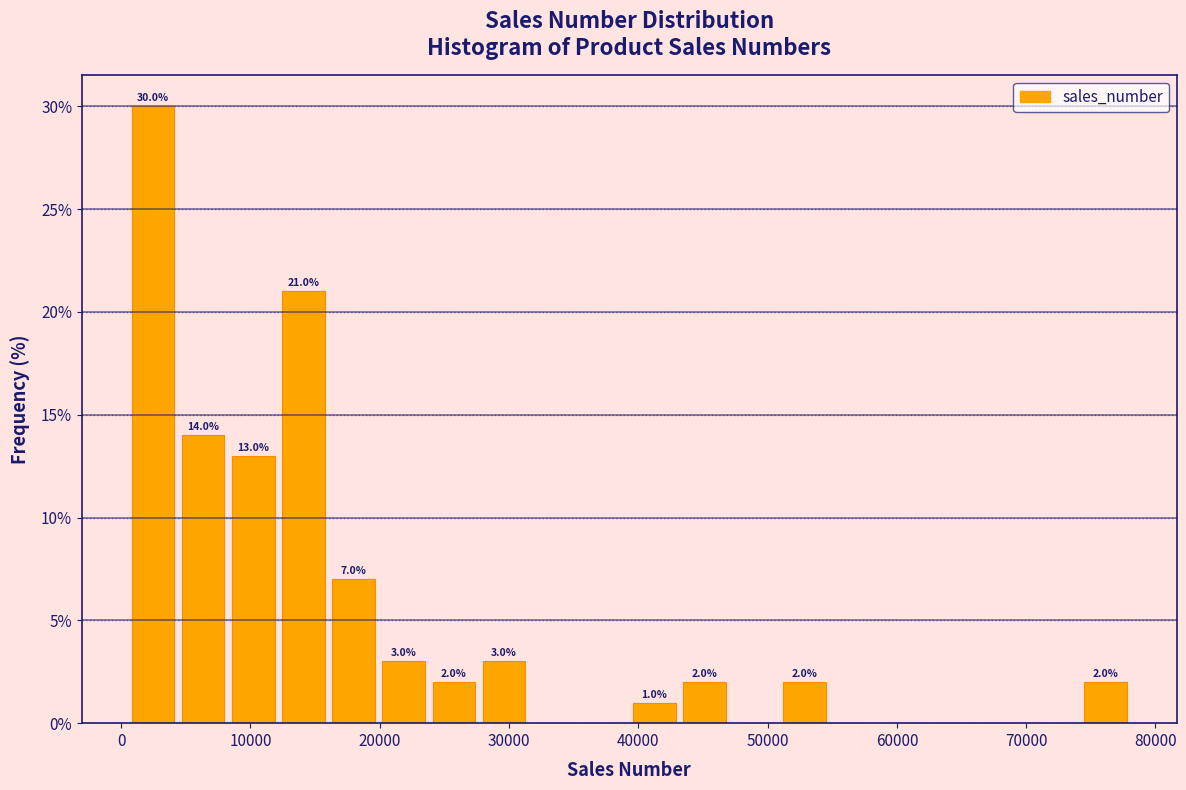

Around what value on the x-axis is the tallest bar? Give the approximate position of its centre, as read against the axis.

2000